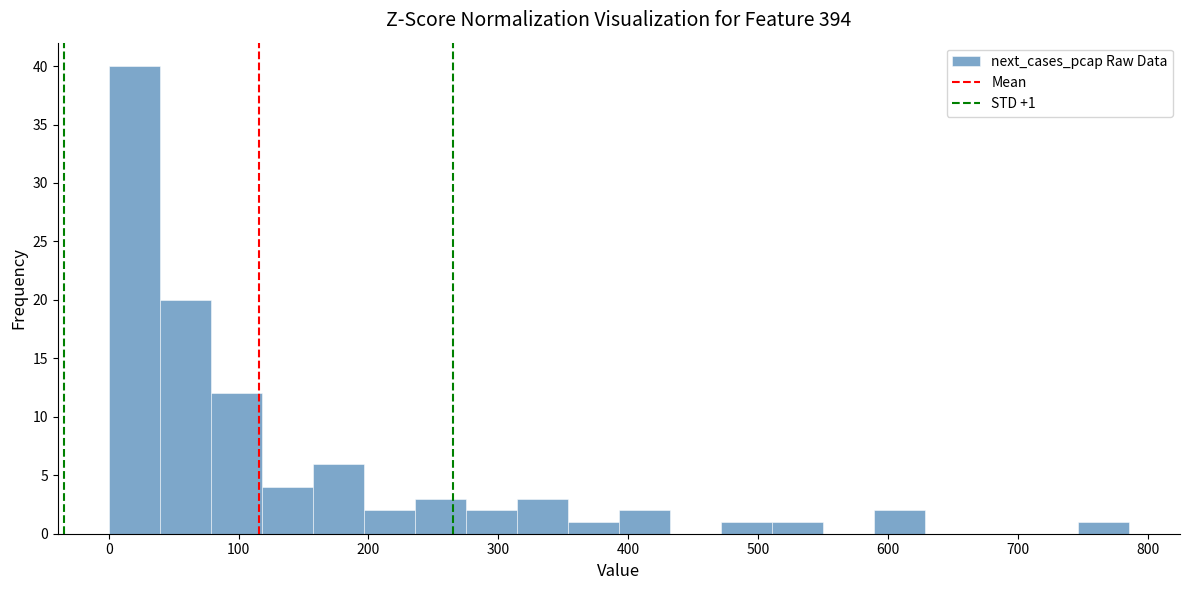

Read against the x-axis, roughly where is the centre of the tallest bar?

20